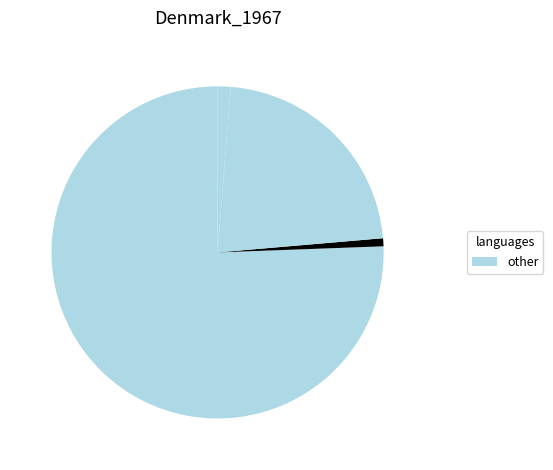

How many slices are in this pie chart?

4